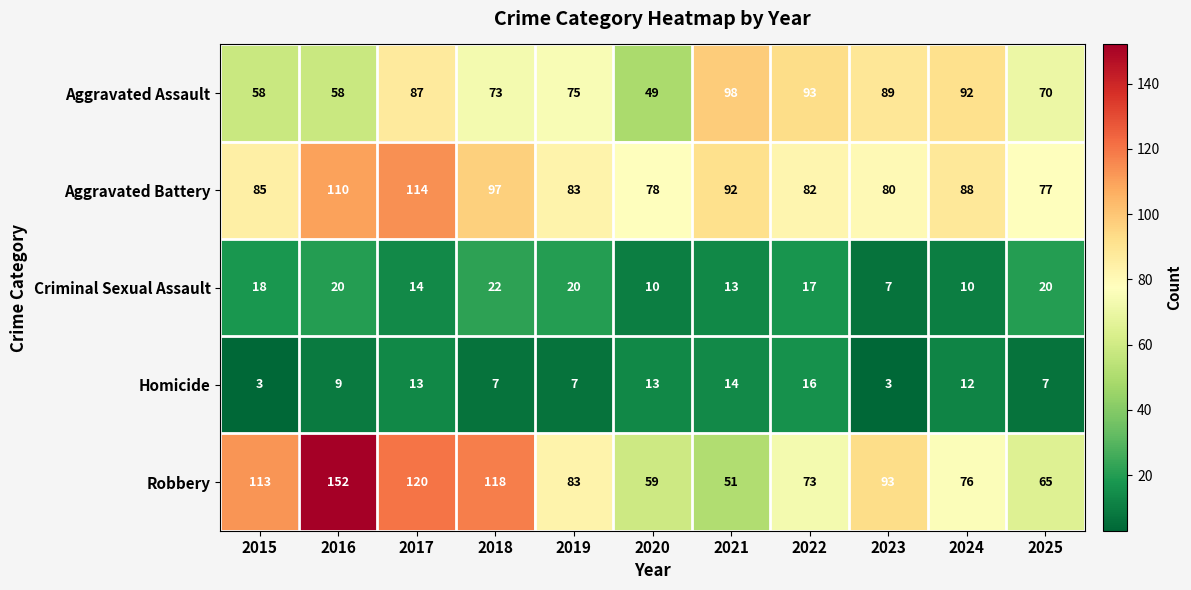

List the series in order of their peak value, highest first.

Robbery, Aggravated Battery, Aggravated Assault, Criminal Sexual Assault, Homicide